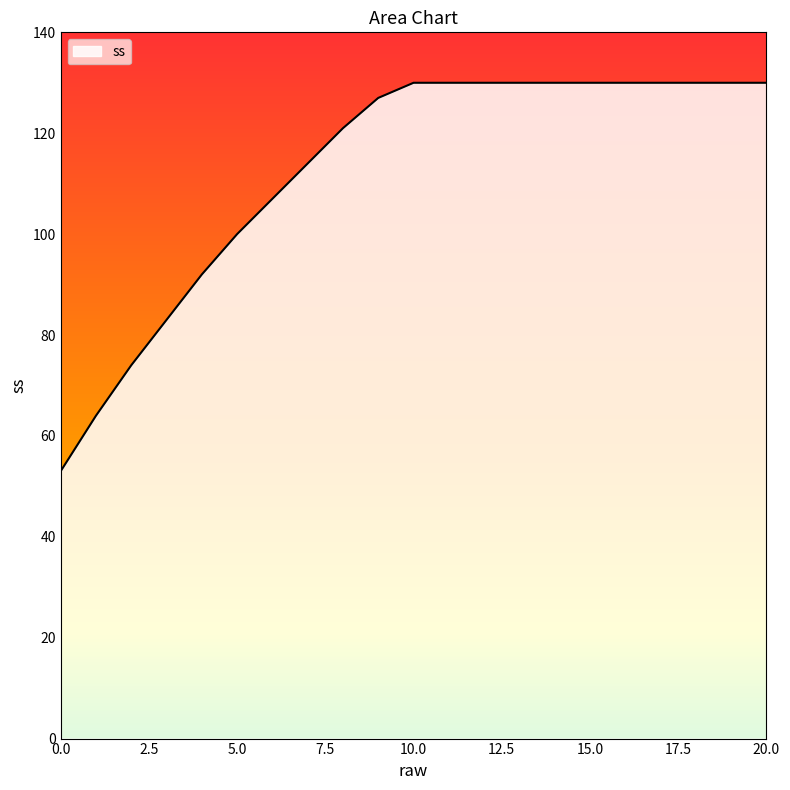

What is the difference between the maximum and minimum values?

77